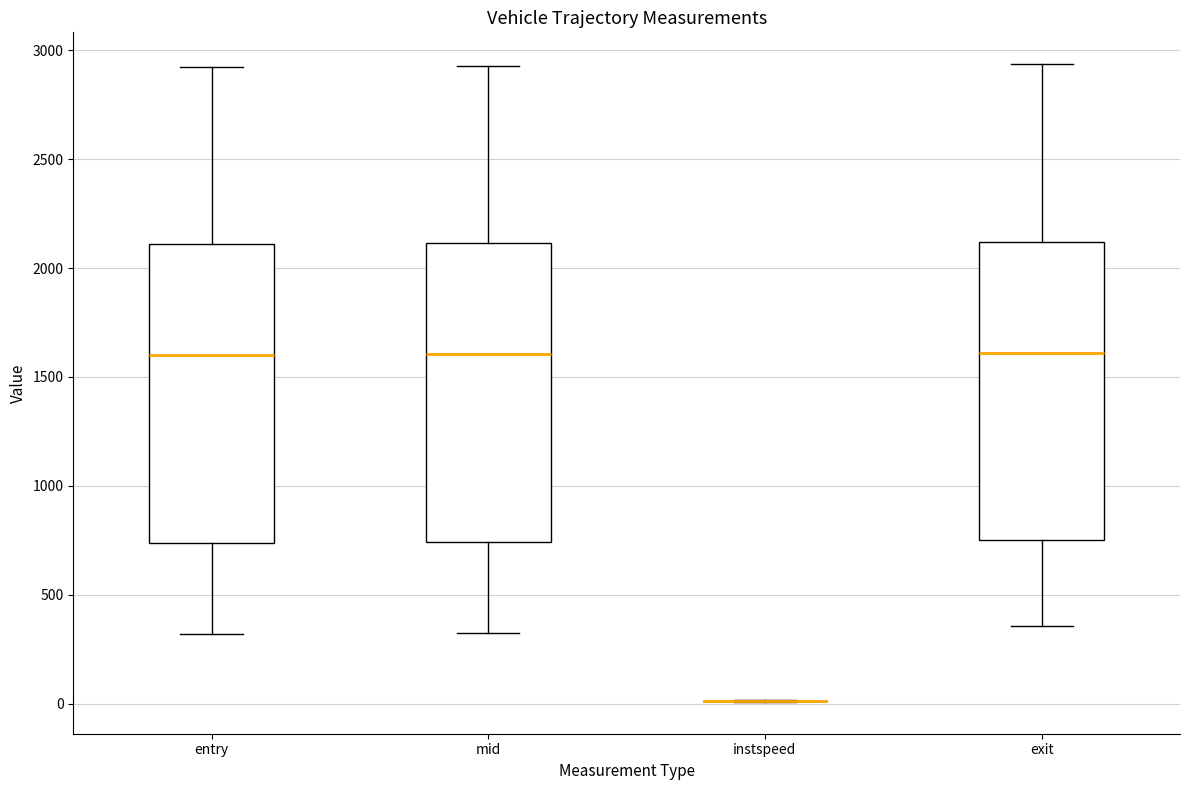

Reading left to right, read every box against the y-axis: the position of its median line, the range the box covers, and the ends of its whiskers. The values are not printed on the chart, so give them approximately, as read against the axis.

entry: median 1600, box 750 to 2100, whiskers 300 to 2900
mid: median 1600, box 750 to 2100, whiskers 350 to 2950
instspeed: box collapsed to a line at 0, whiskers 0 to 0
exit: median 1600, box 750 to 2100, whiskers 350 to 2950